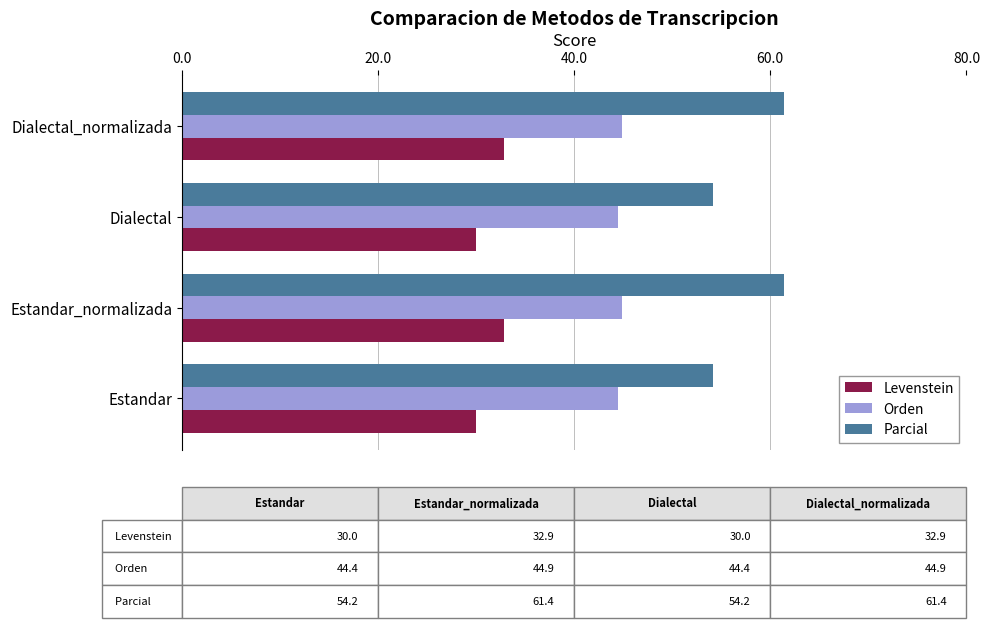

What is the total value across all series at Estandar_normalizada?

139.1